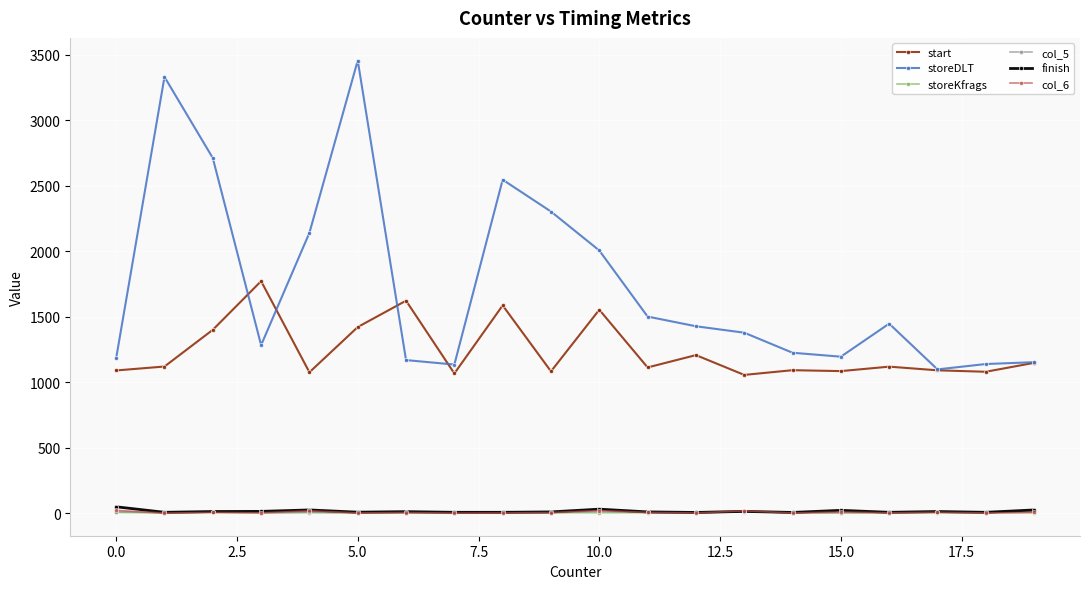

True or false: start and finish cross at least once.

False